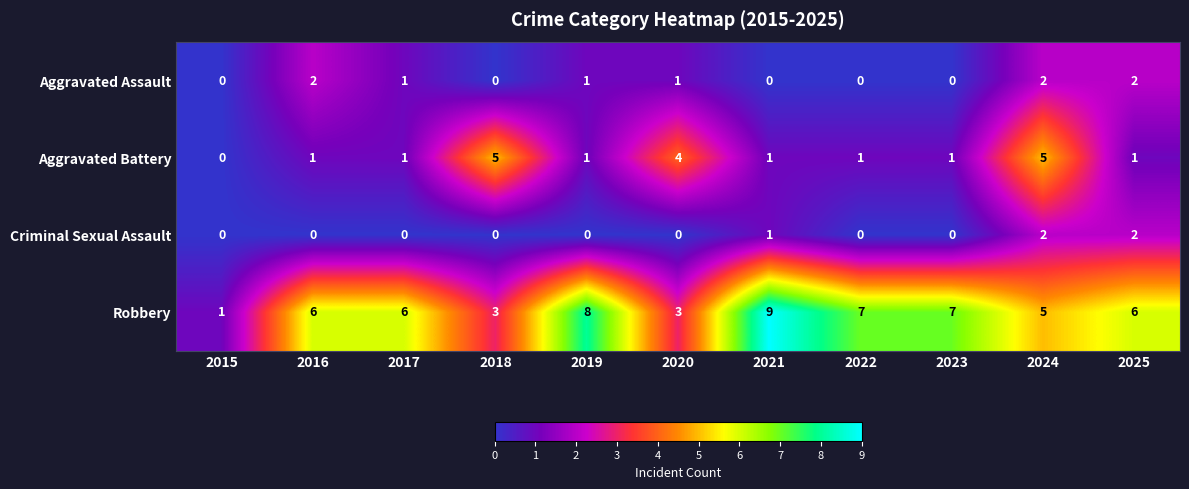

How many positive values does the Criminal Sexual Assault series have?

3